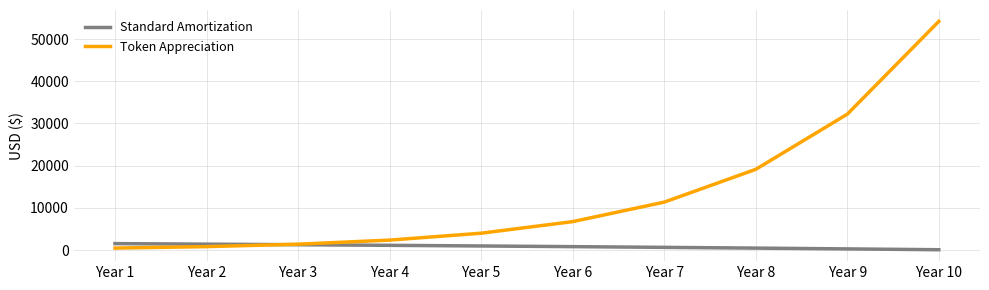

The value of Standard Amortization at Year 2 is 1430.3. True or false?

True